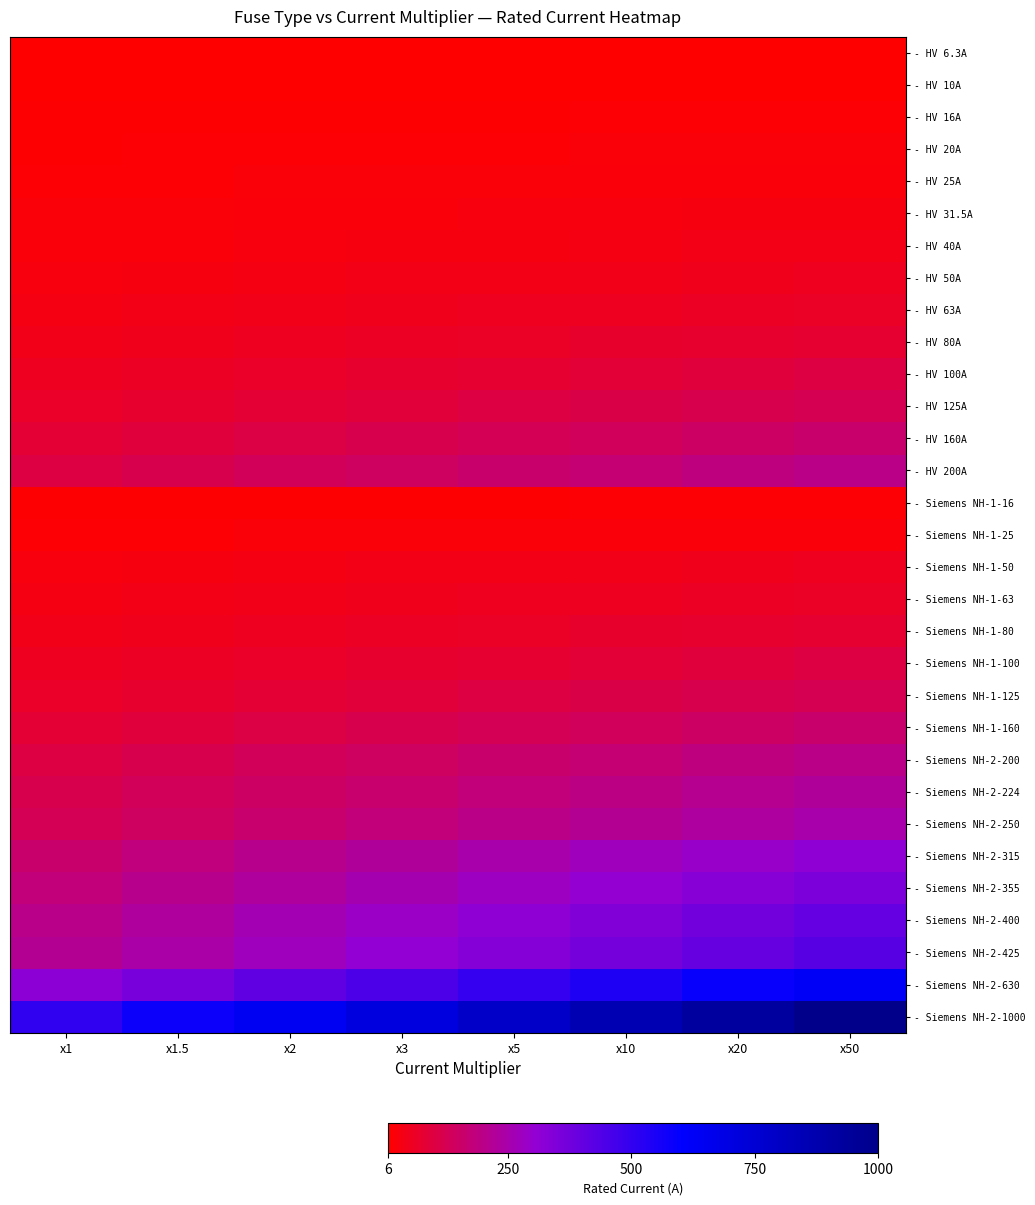

Which series has the largest range (max minus min)?

- Siemens NH-2-1000